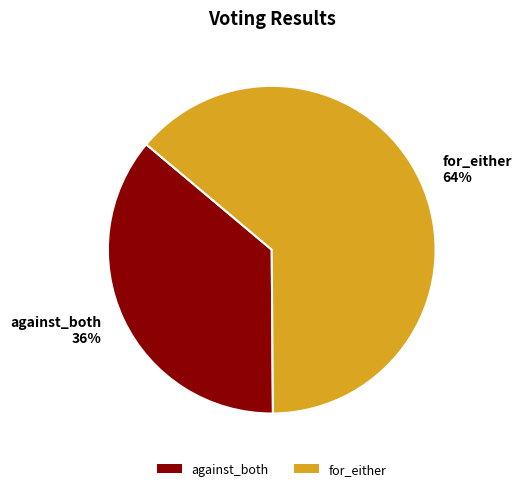

Which slice is the smallest?

against_both